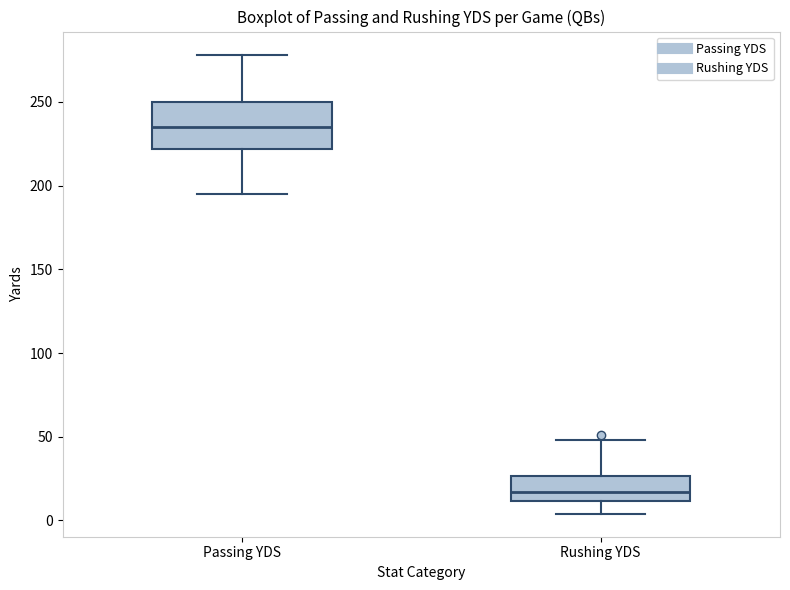

Where is the lower edge of the box for Rushing YDS on the y-axis? The values are not printed on the chart, so give them approximately, as read against the axis.

10